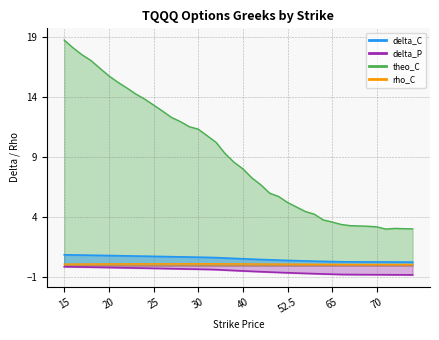

True or false: theo_C has a value of 3.0 at 45.

False